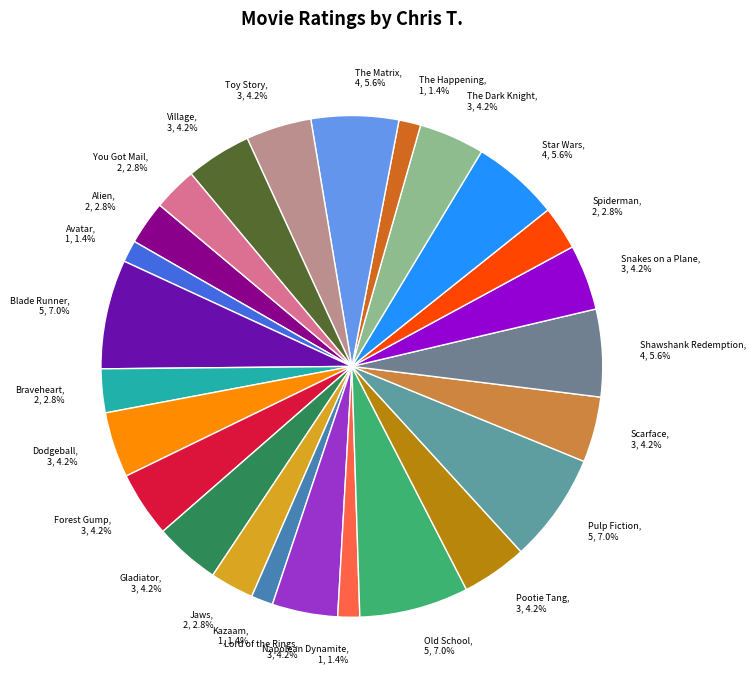

How many segments does this pie chart have?

25